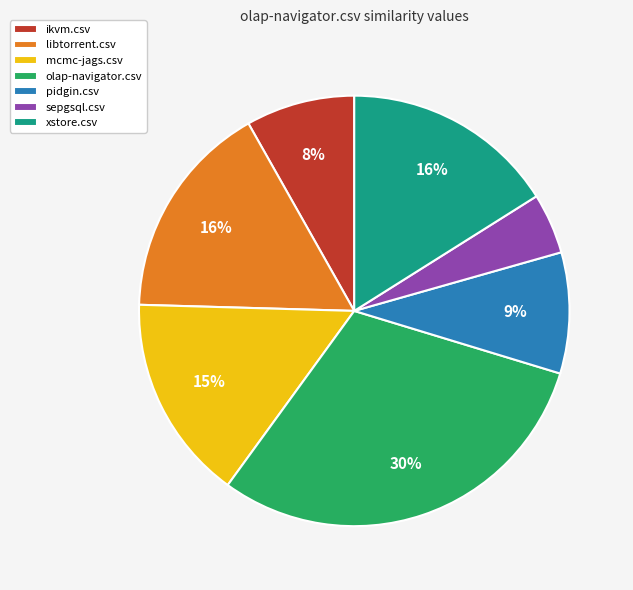

What percentage is the pidgin.csv slice, to the nearest percent?

9%